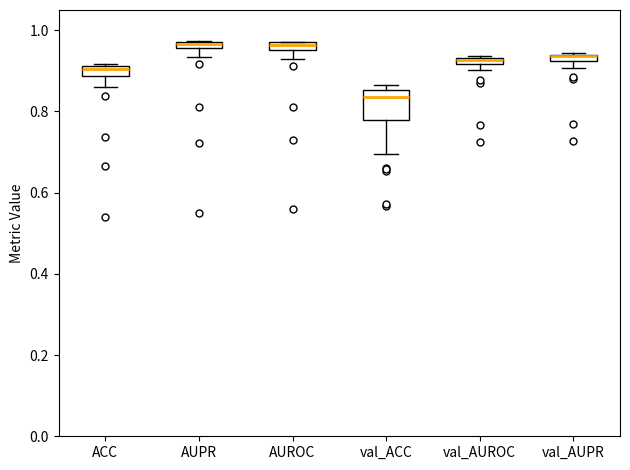

Which box is the tallest, from its lower edge to its upper edge?

val_ACC